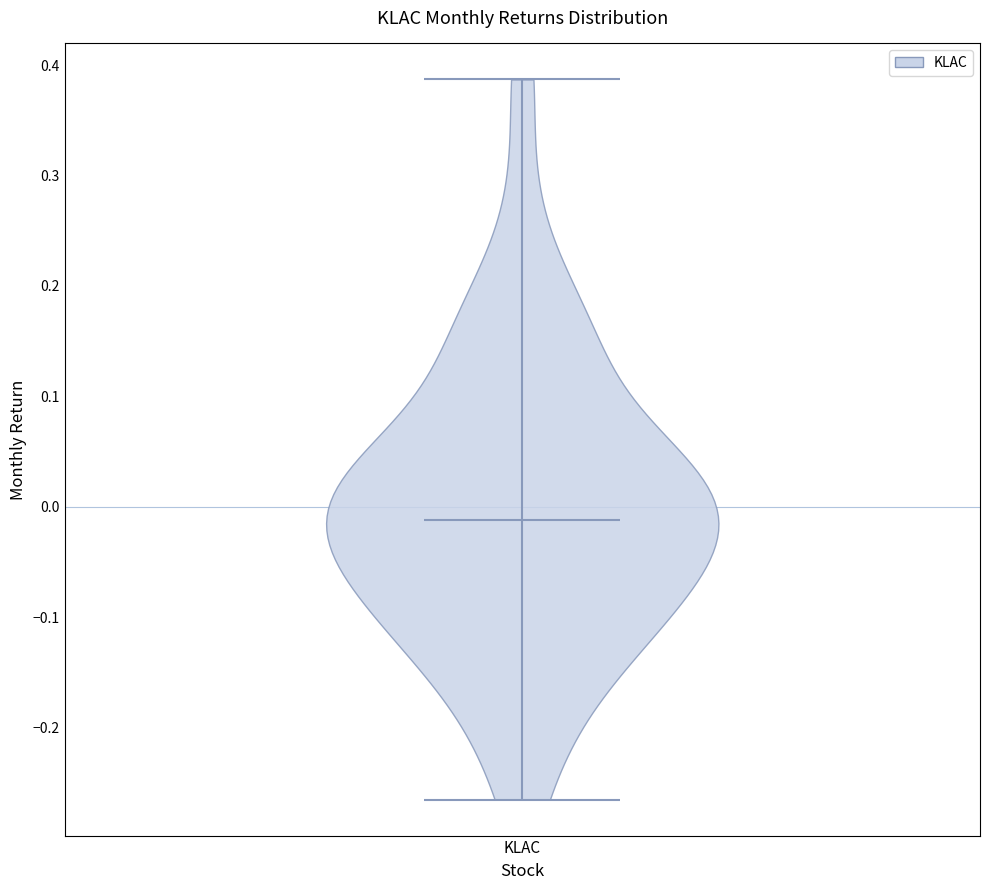

Read this violin plot against the y-axis: where its median line is, and the lowest and highest points the violin reaches. The values are not printed on the chart, so give them approximately, as read against the axis.

median line -0.01, lowest point -0.27, highest point 0.39